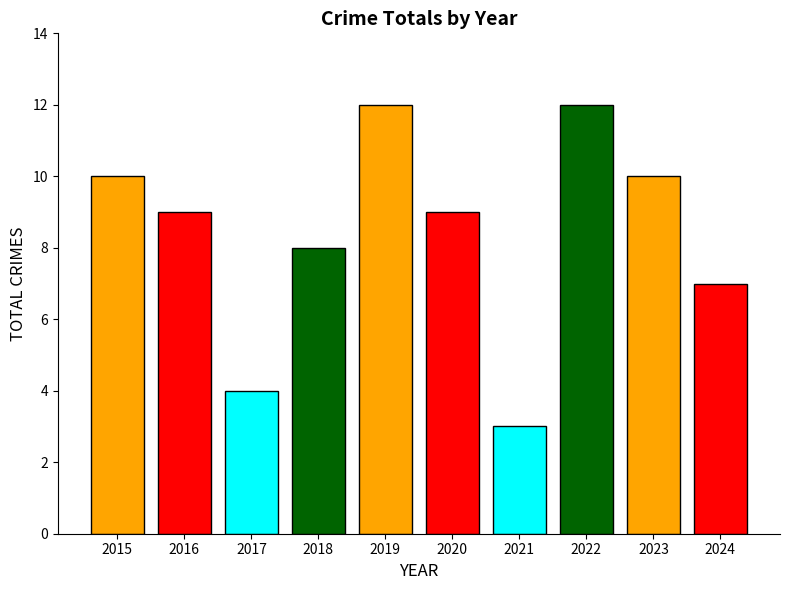

Does the chart contain stacked bars?

No